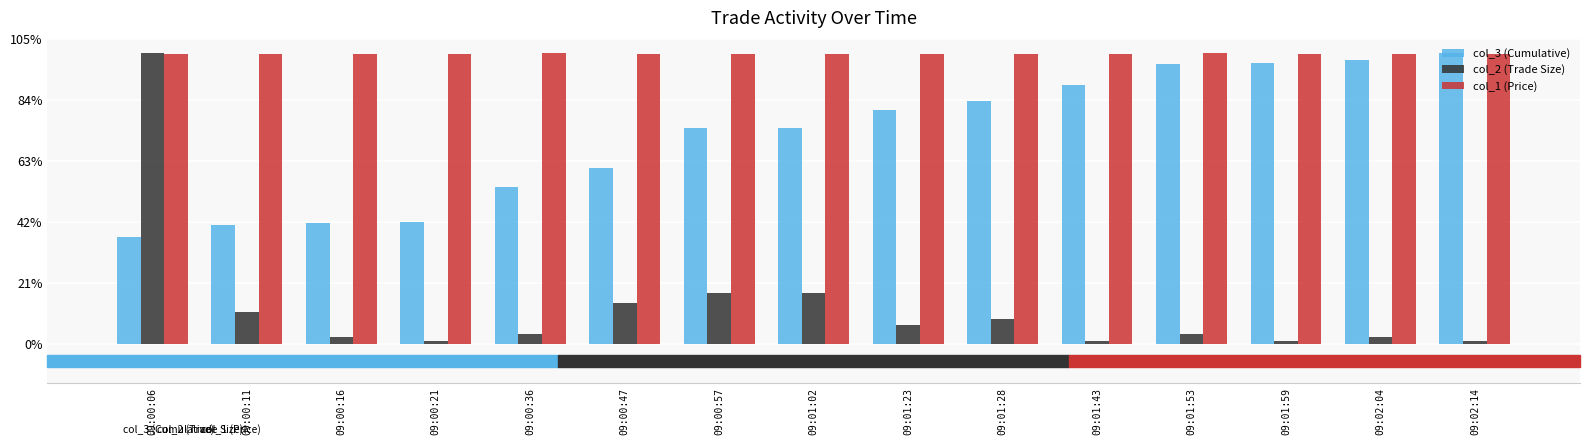

At which category is the sum across all series the highest?

09:00:06